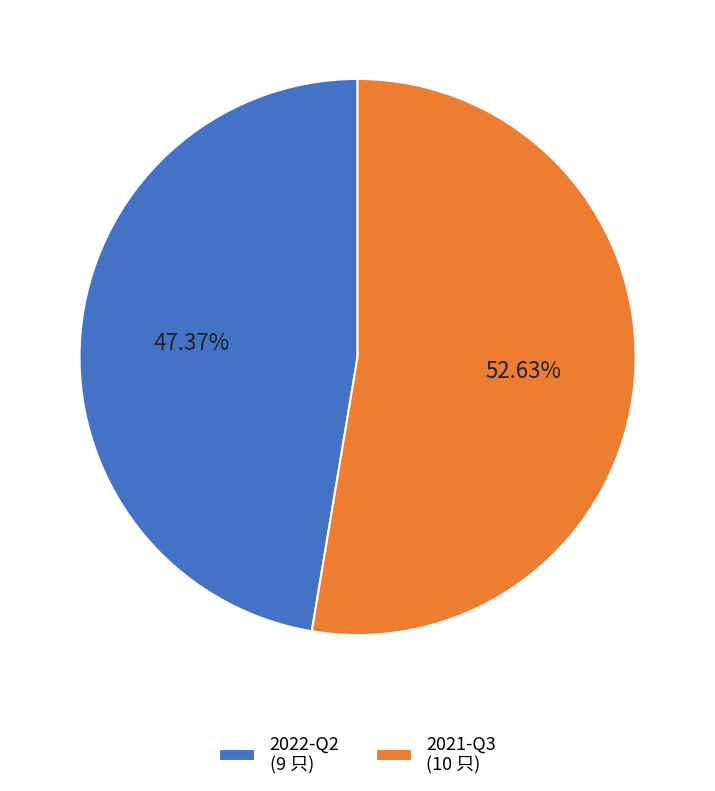

Between 2021-Q3 (10 只) and 2022-Q2 (9 只), which is larger?

2021-Q3 (10 只)